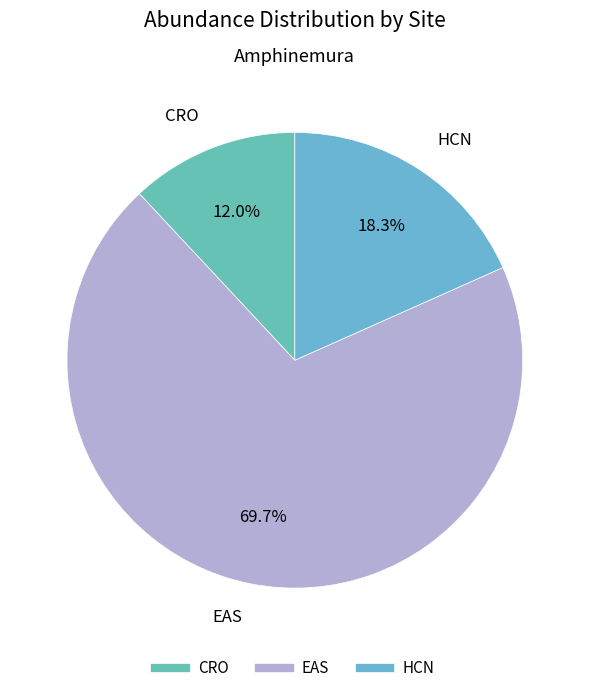

Is there any slice that represents more than half of the pie?

Yes